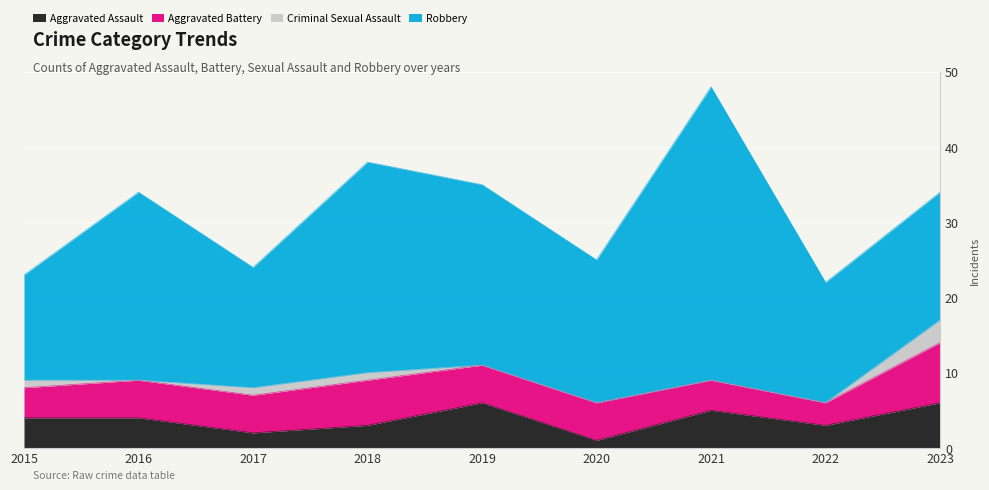

How many Aggravated Battery values are between 4 and 5?

6